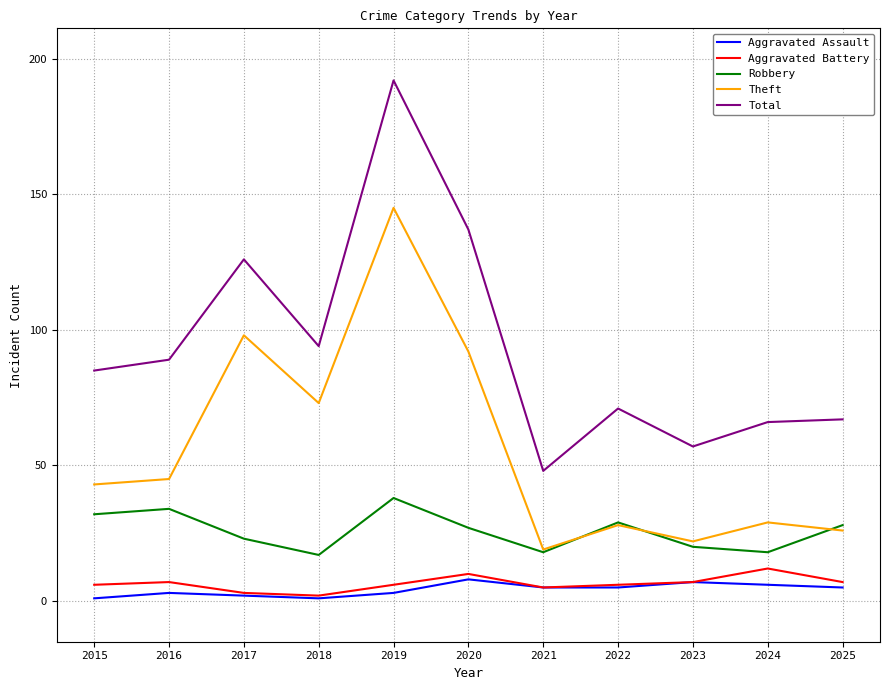

What is the difference between the maximum and second lowest values in the Aggravated Assault series?

7